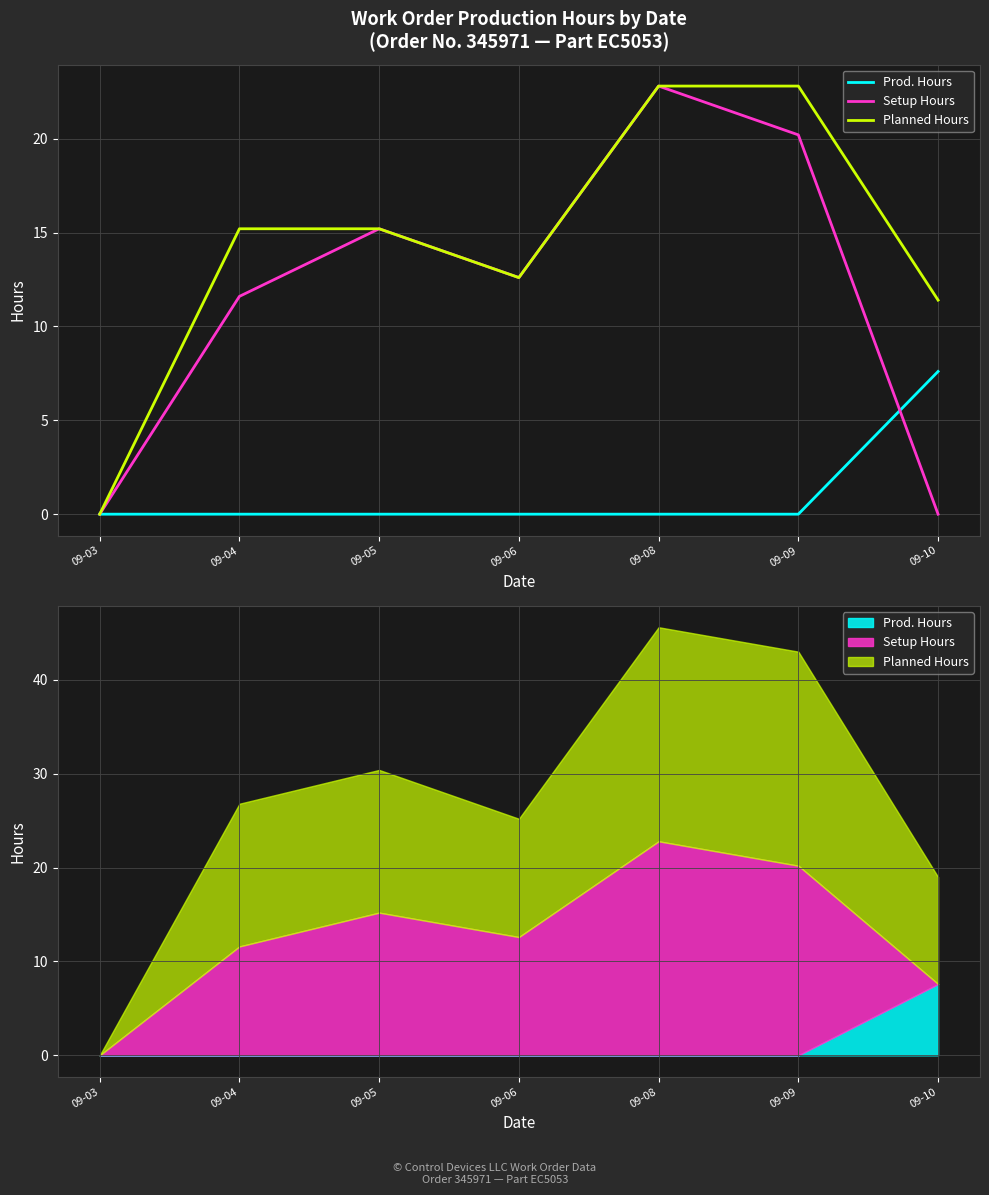

Reading left to right, list all the values displayed in this chart.

Prod. Hours: 0.0	0.0	0.0	0.0	0.0	0.0	7.6
Setup Hours: 0.0	11.6	15.2	12.6	22.8	20.2	0.0
Planned Hours: 0.0	15.2	15.2	12.6	22.8	22.8	11.4